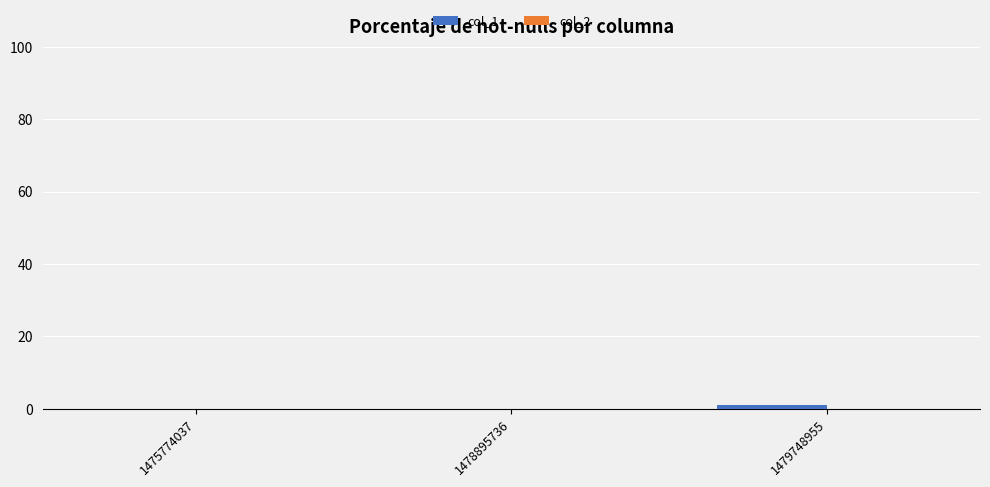

The chart shows a value of 1 at 1479748955. True or false?

True